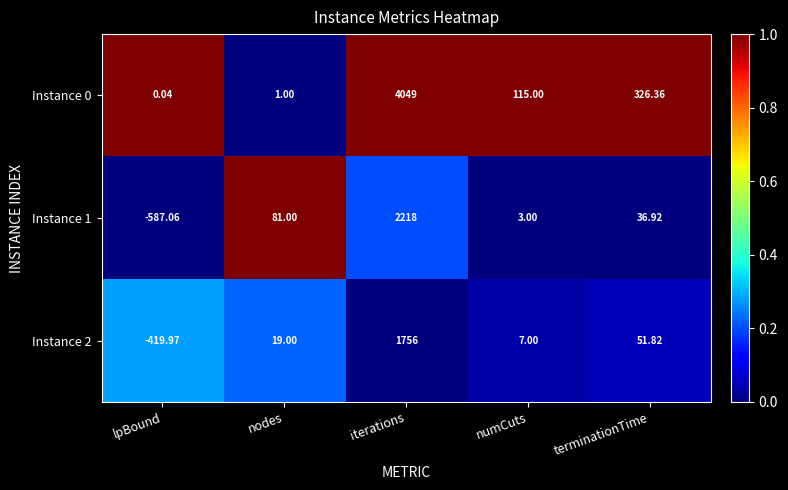

How many series are shown in this chart?

3